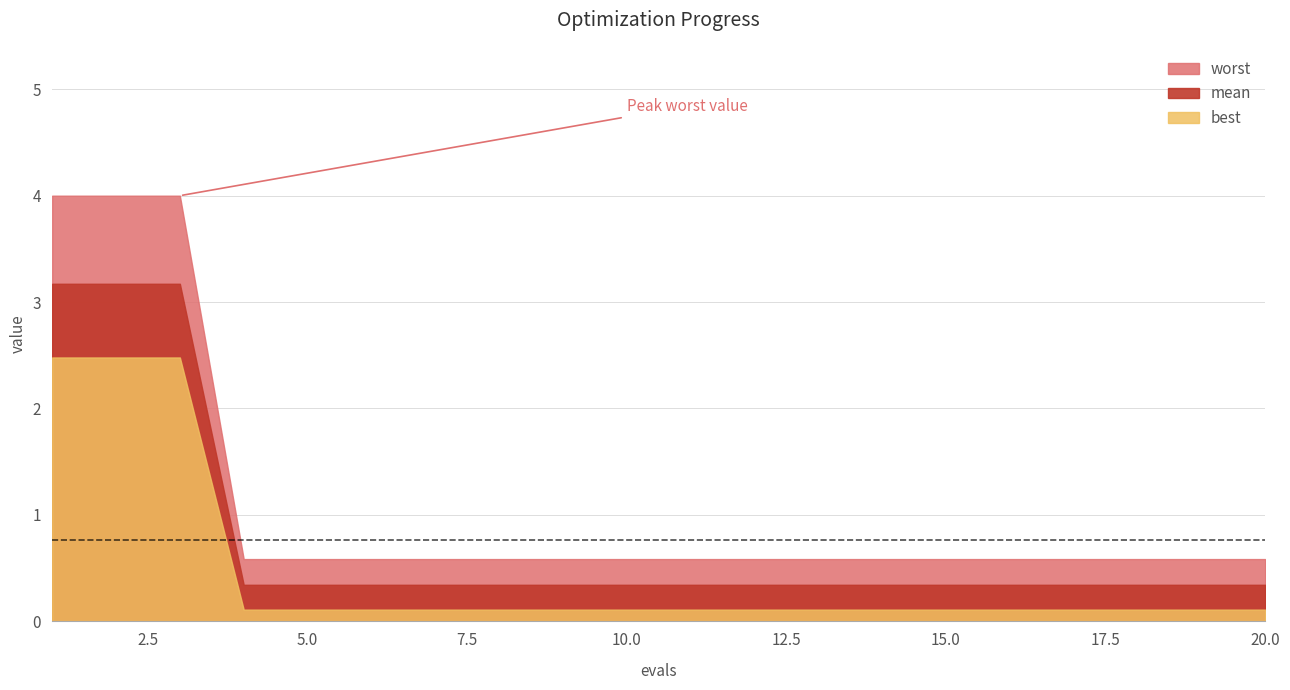

True or false: worst and best cross at least once.

False